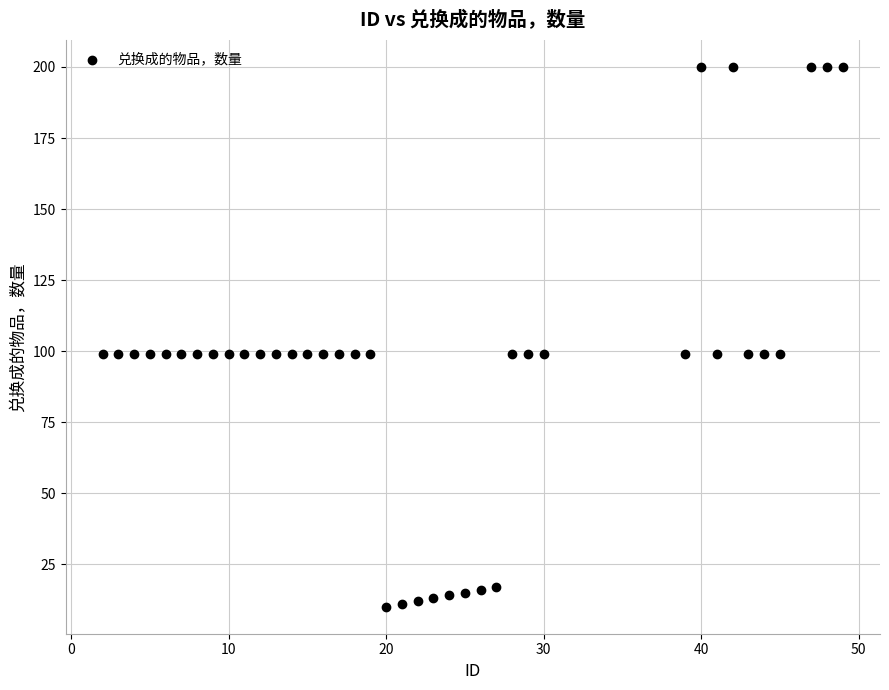

What is the range of Y values (max minus min)?

190